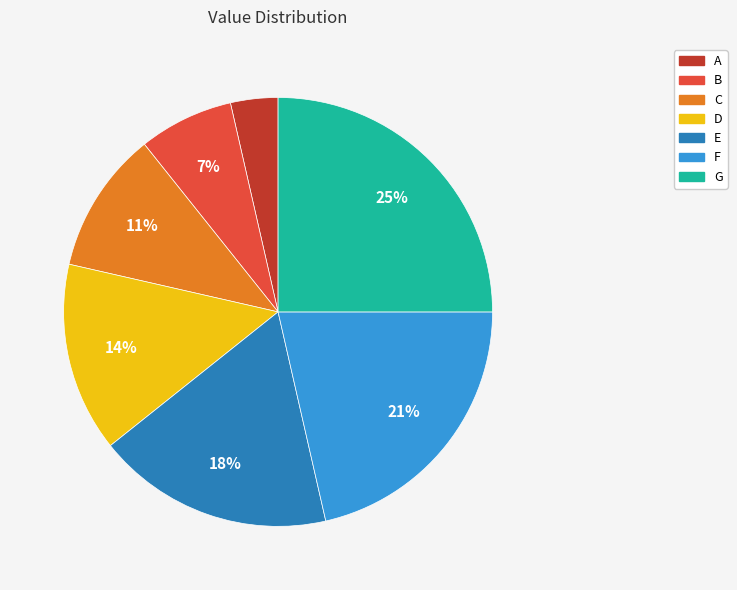

The C slice represents 1% of the pie. True or false?

False